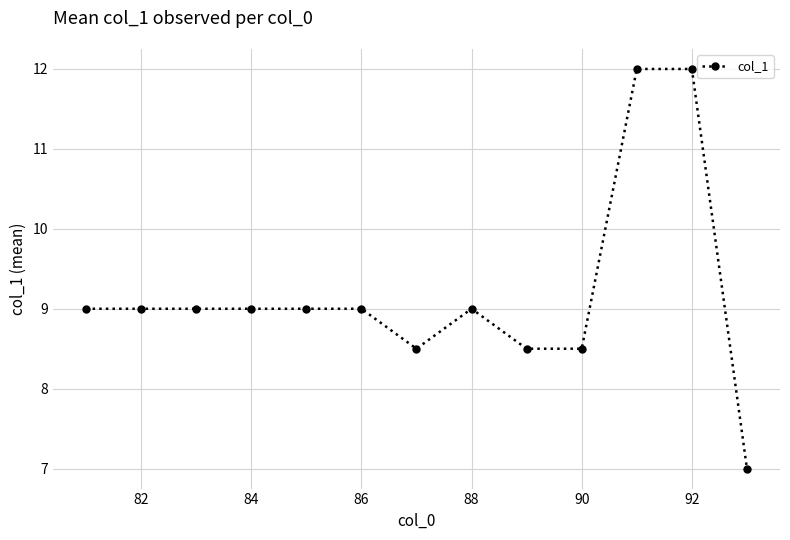

What is the sum of all values?

119.5